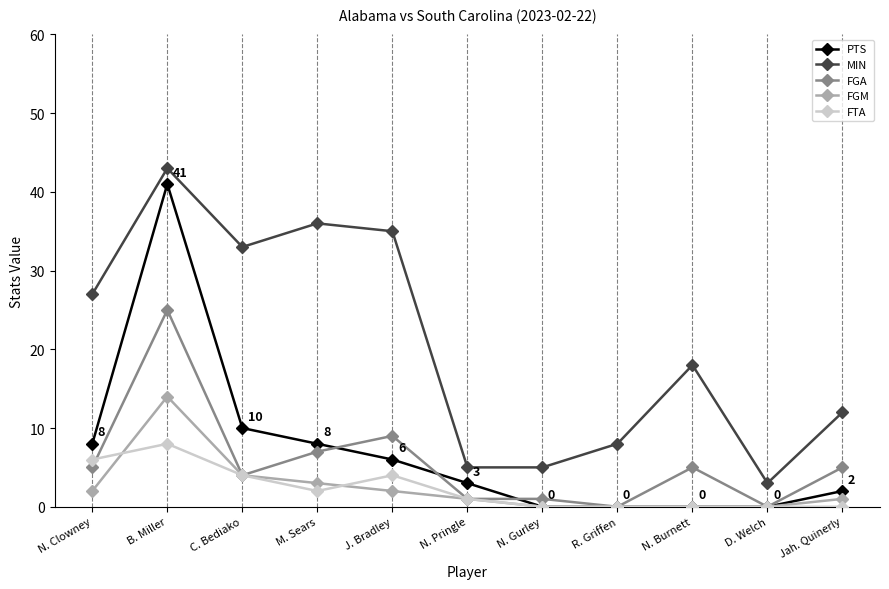

The FTA series shows 10 at N. Clowney. True or false?

False